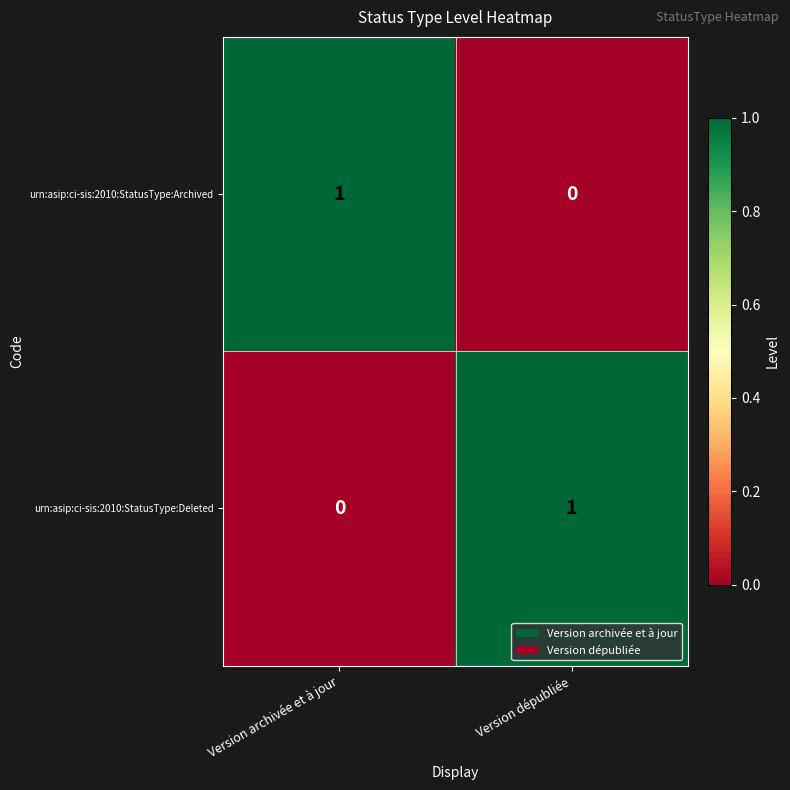

The urn:asip:ci-sis:2010:StatusType:Deleted series shows -1 at Version archivée et à jour. True or false?

False